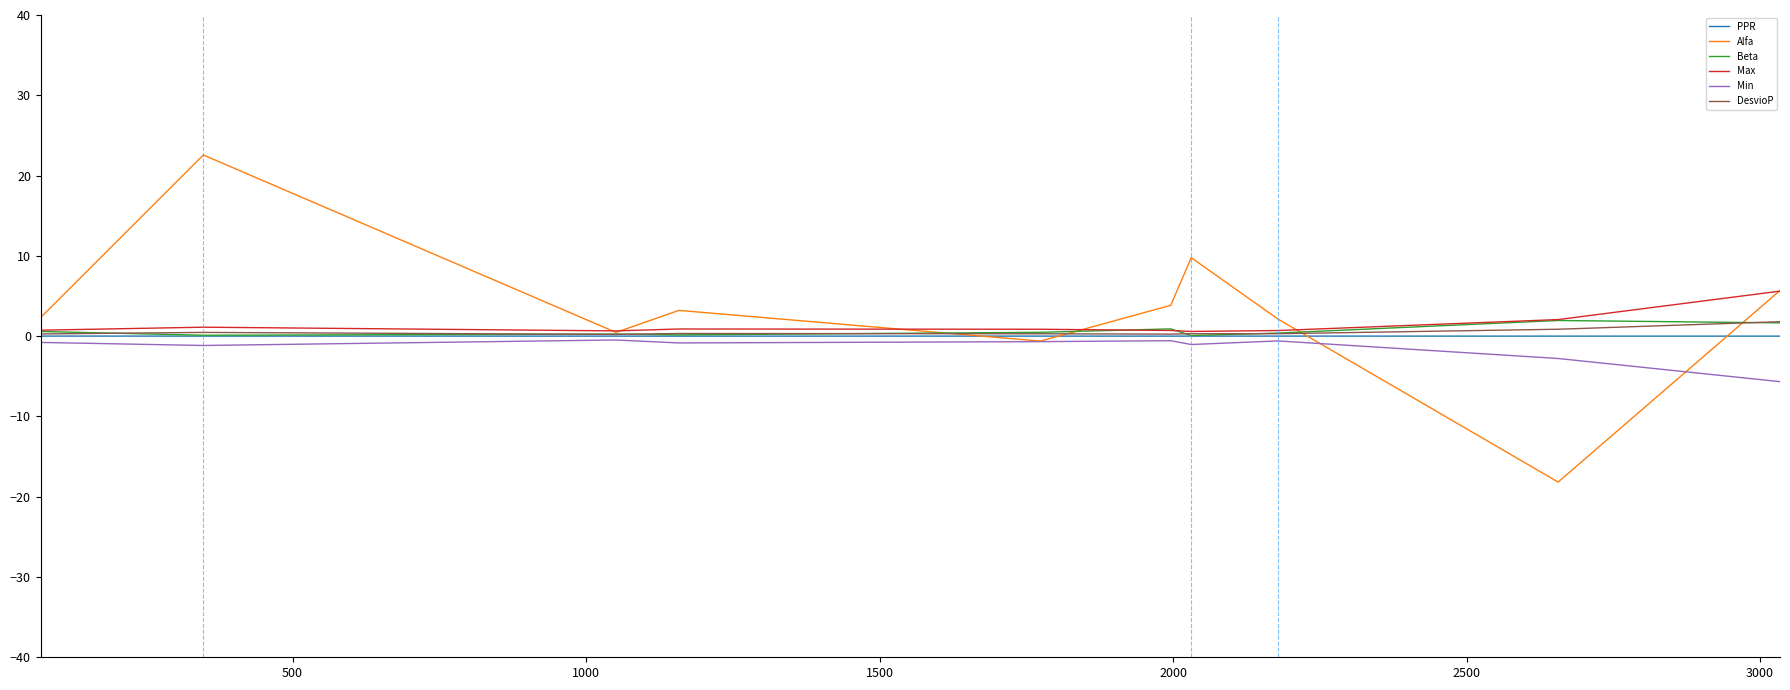

Which series has the widest spread of values?

Alfa